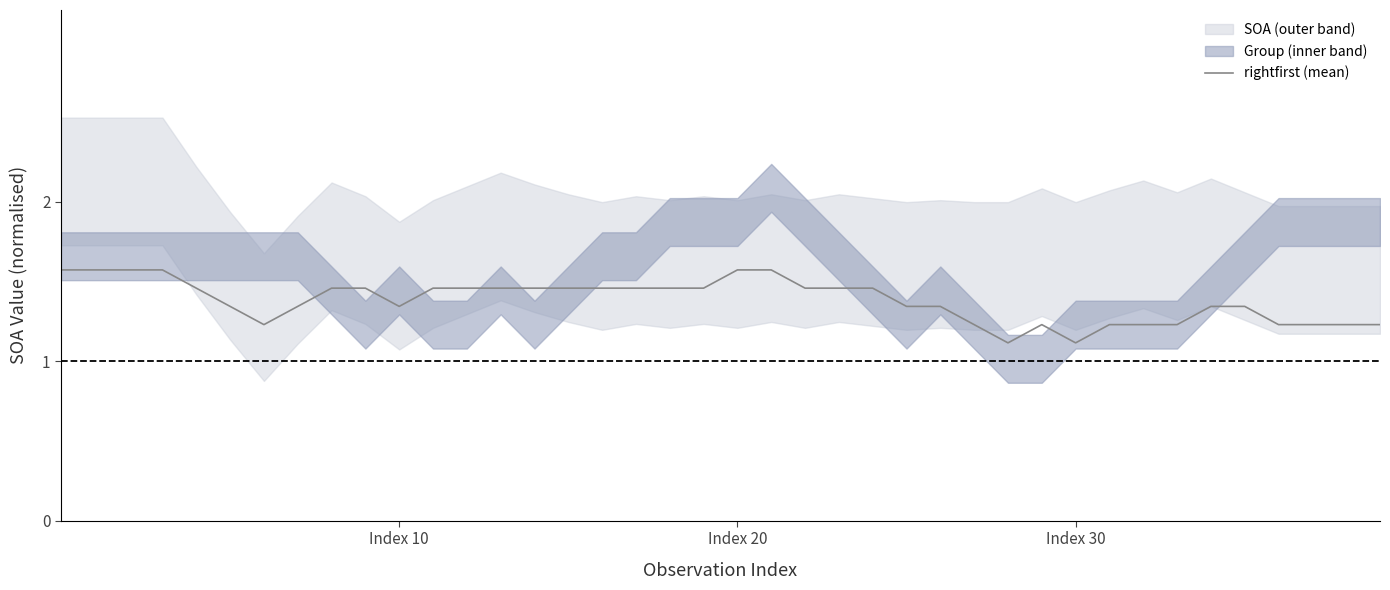

Is this an area chart (filled region under the line)?

No